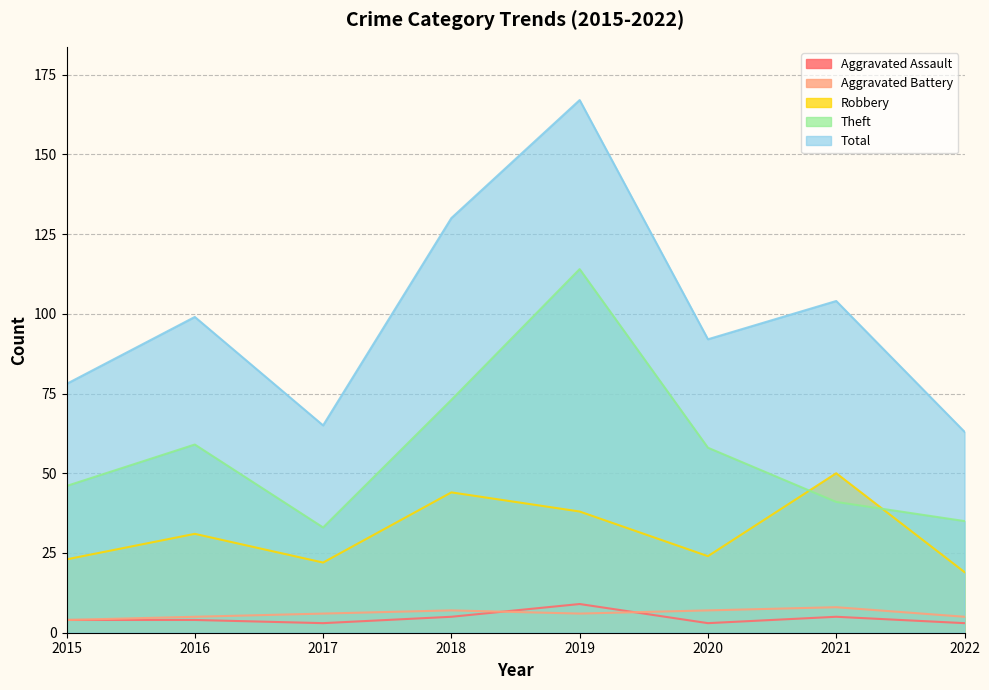

In Total, how many points are lower than both neighbors (excluding endpoints)?

2